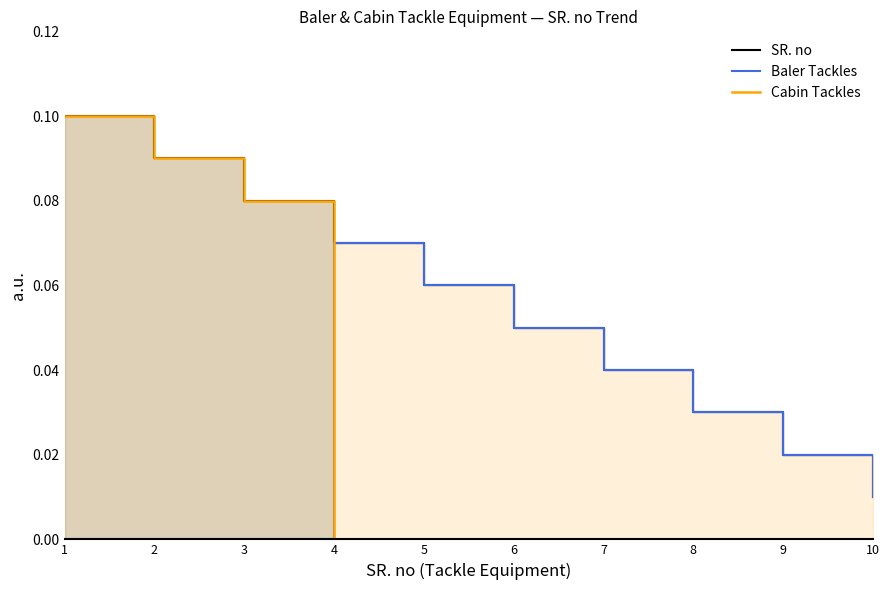

What is the difference between the maximum and minimum values in the Baler Tackles series?

0.1